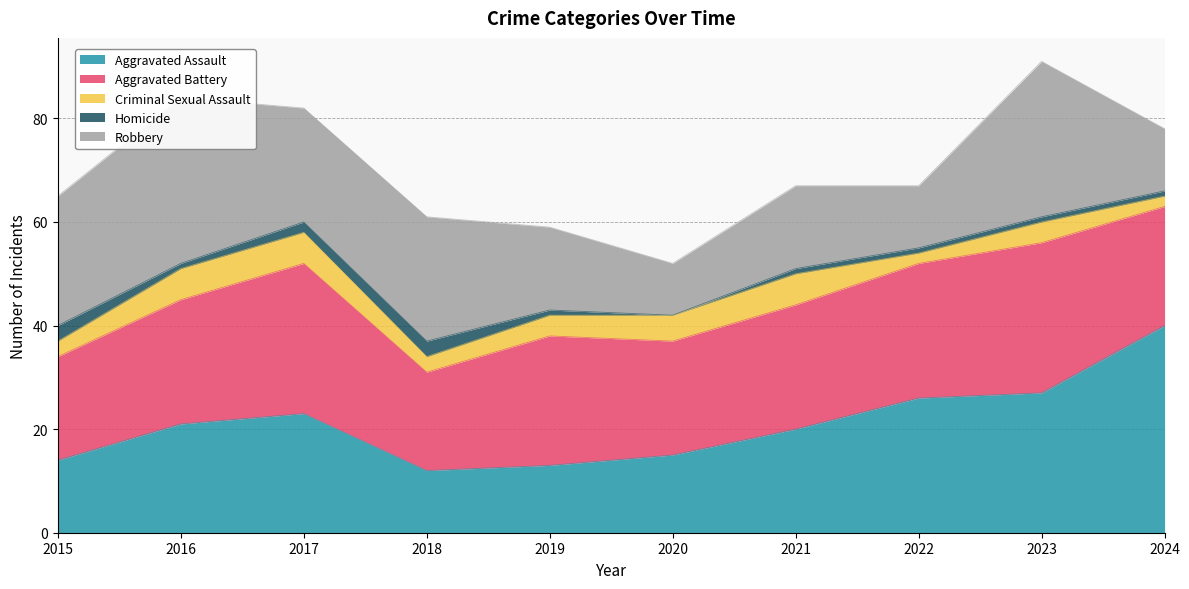

What is the difference between the maximum and second lowest values in the Homicide series?

2